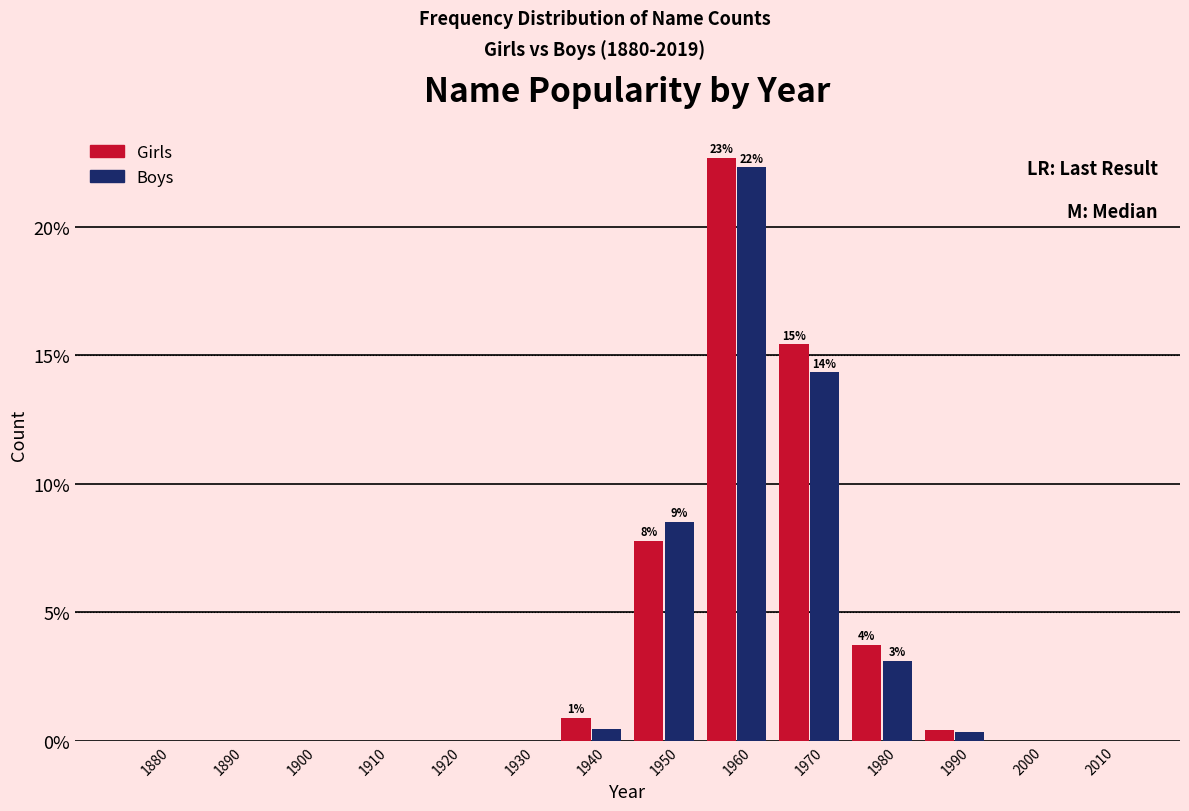

Which series changed the most between 1950 and 1970?

Girls